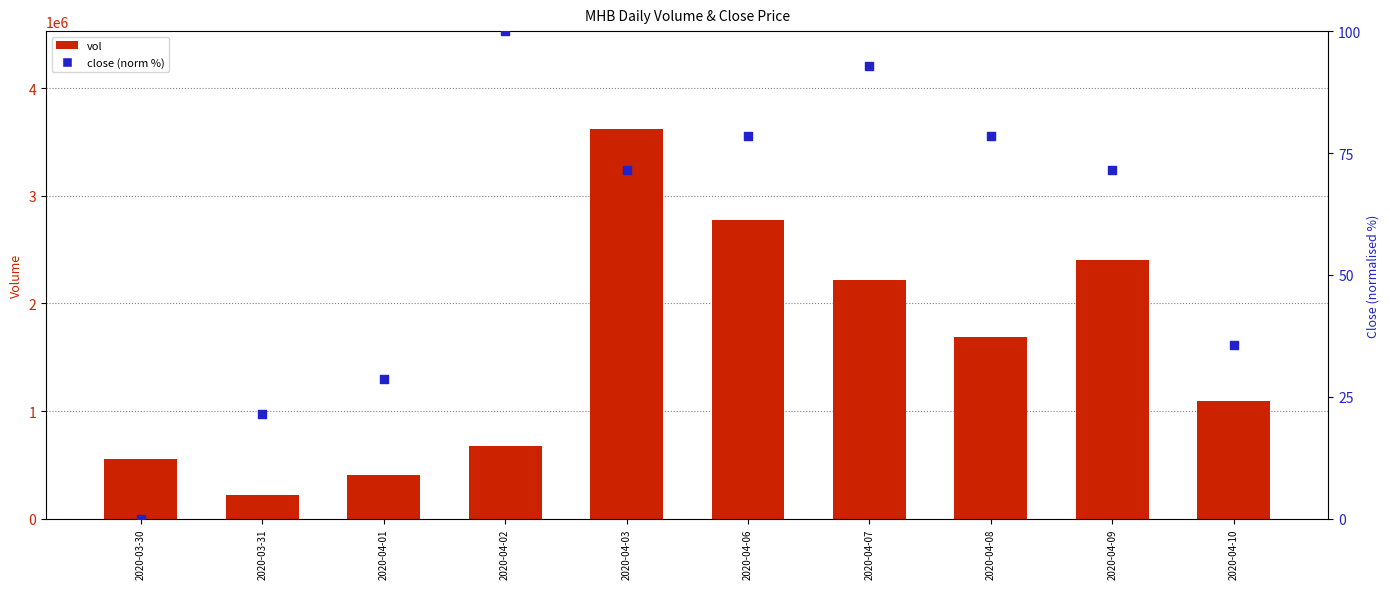

Which series has the largest total across all categories?

vol